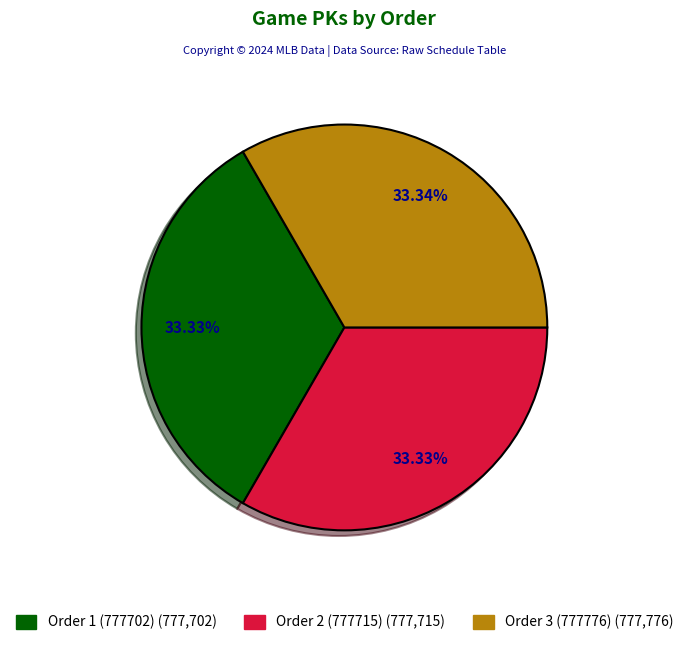

To the nearest percent, what is the combined percentage of Order 2 (777715) and Order 1 (777702)?

67%